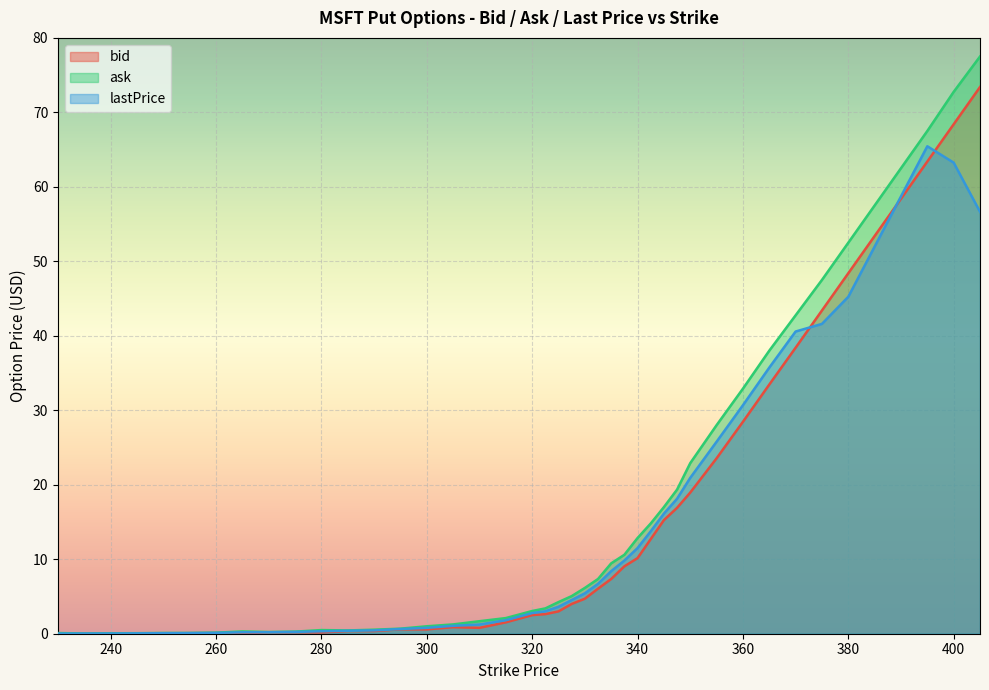

What is the value of the lastPrice point at the 21st from the left?

3.6